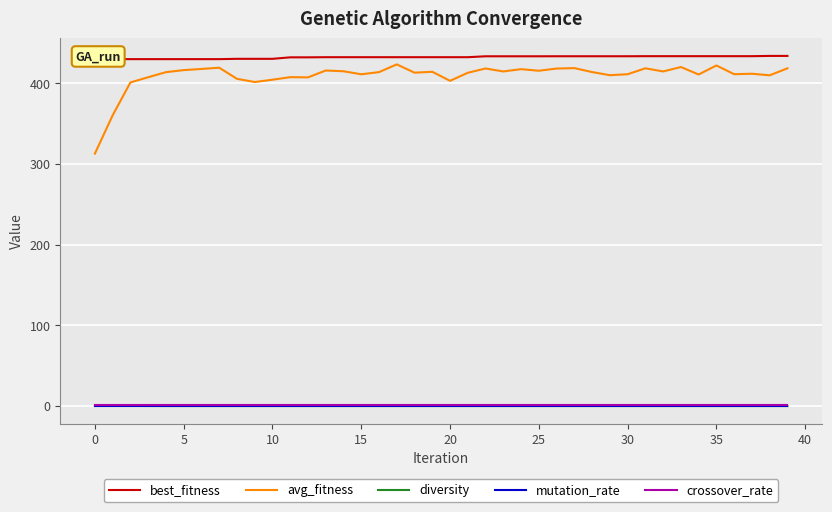

What is the sum of all best_fitness values?

17278.7